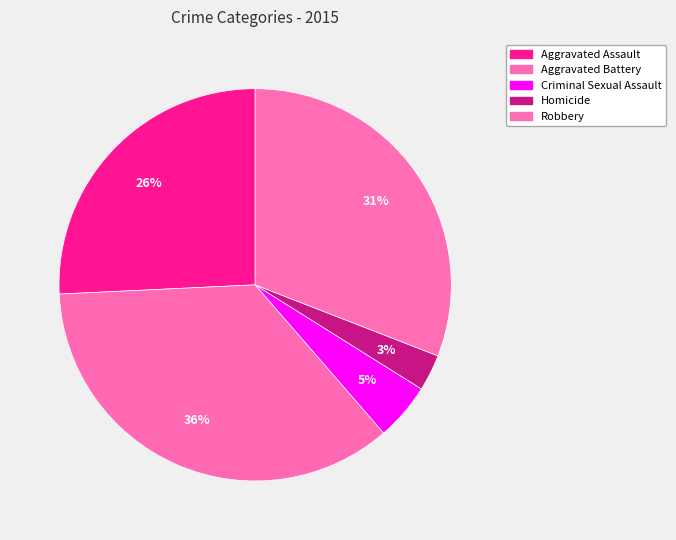

Rank the categories by value from highest to lowest.

Aggravated Battery, Robbery, Aggravated Assault, Criminal Sexual Assault, Homicide